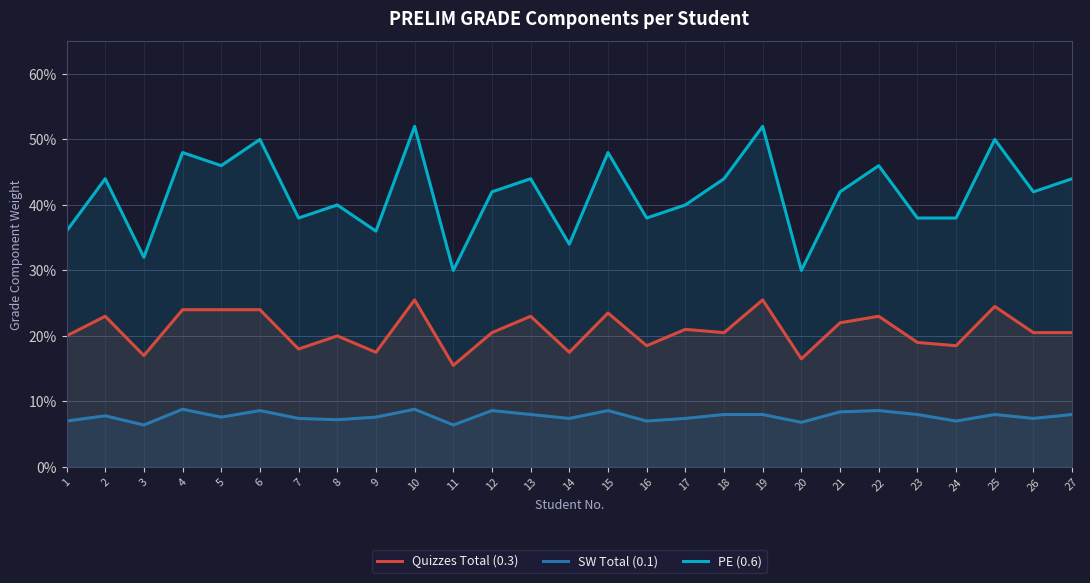

Is it true that PE (0.6) equals 0.2 at 8?

False